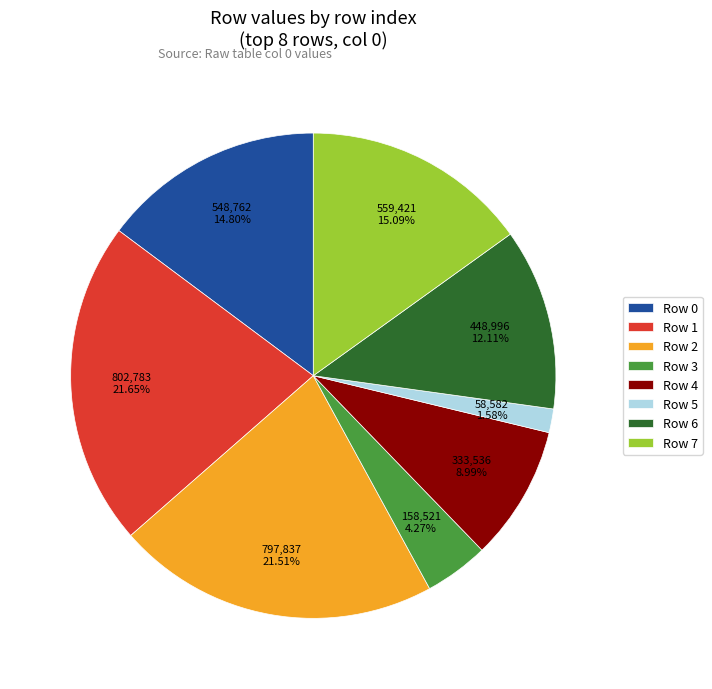

To the nearest percent, what portion does Row 0 represent?

15%